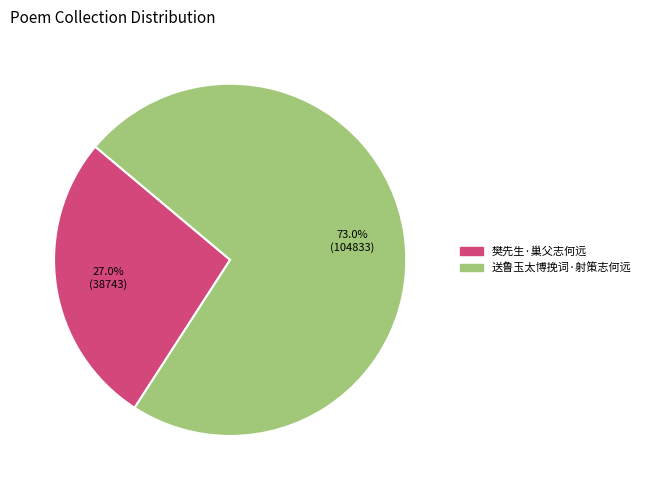

Is there any slice that represents more than half of the pie?

Yes